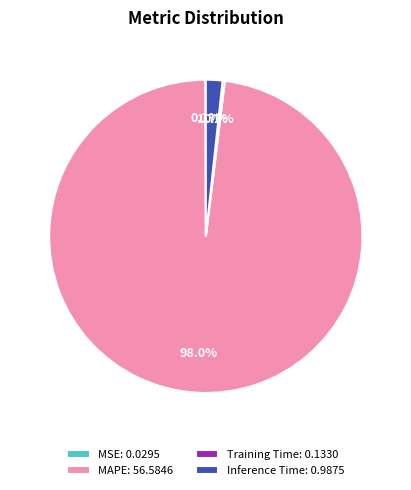

Is there any slice that represents more than half of the pie?

Yes